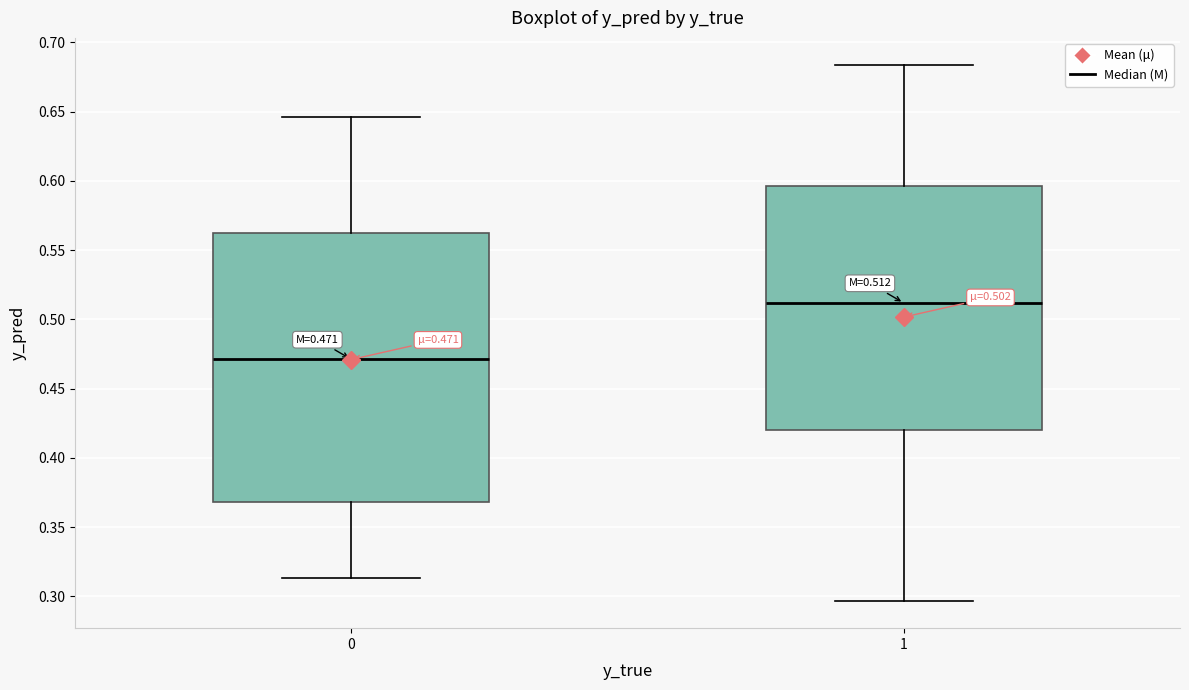

Which box's median line is the lowest?

0